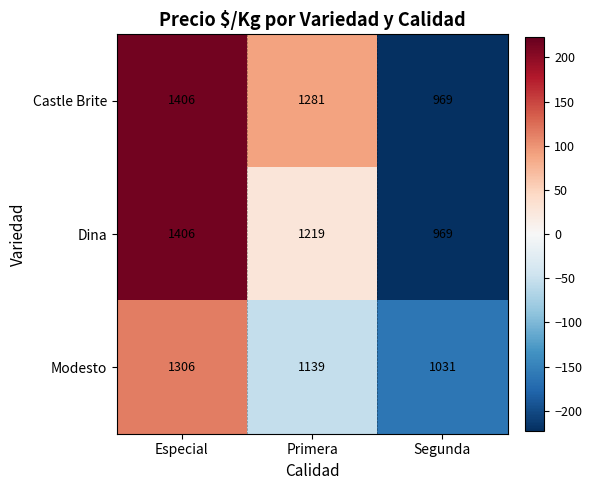

Between Primera and Segunda, which series saw the biggest shift?

Castle Brite